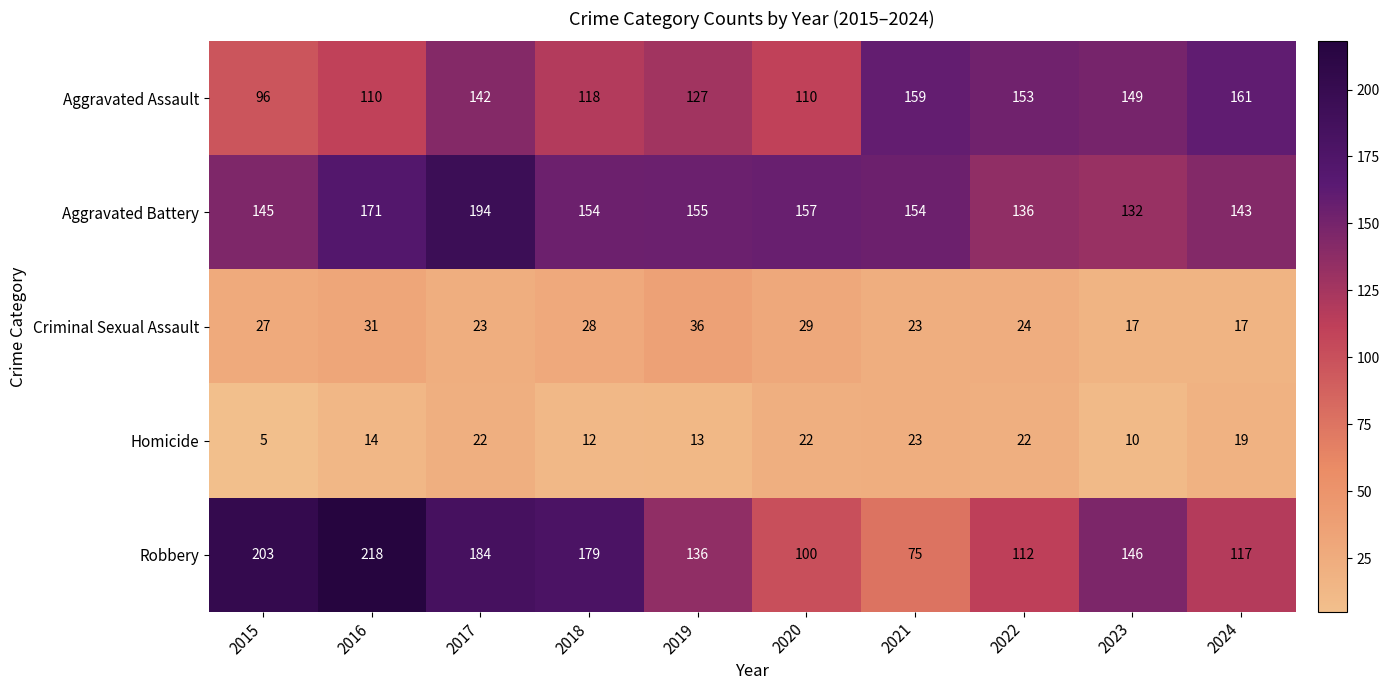

Rank the series at 2024 from lowest to highest value.

Criminal Sexual Assault, Homicide, Robbery, Aggravated Battery, Aggravated Assault